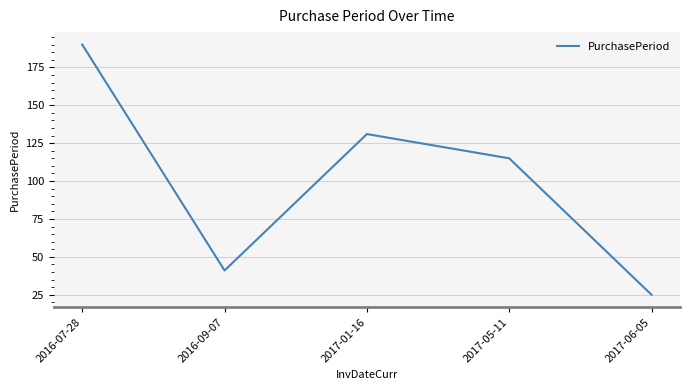

What is the approximate value at 2017-06-05, to the nearest 5?

25